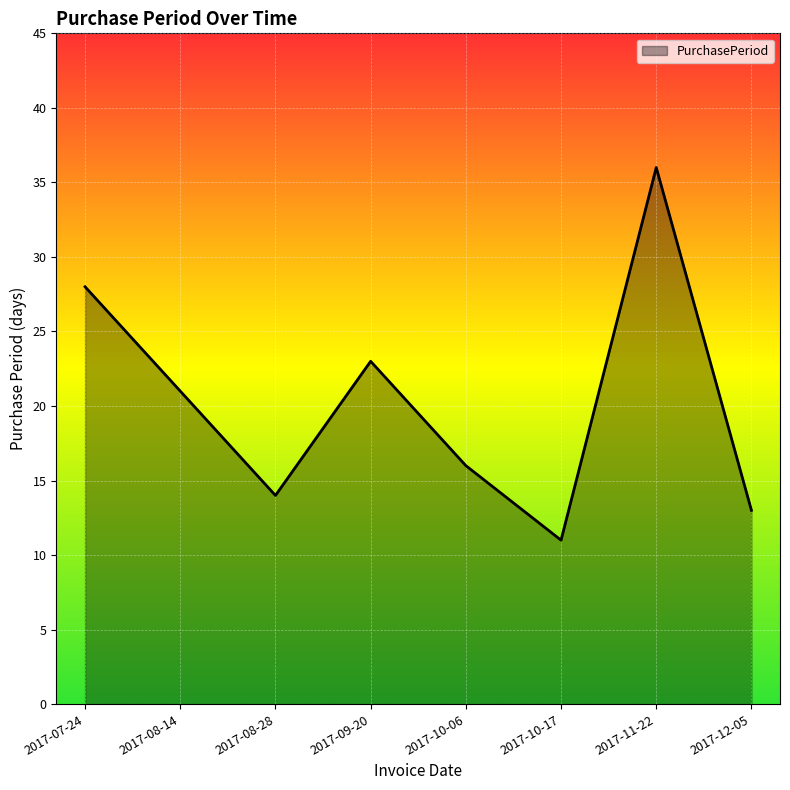

Which label corresponds to the smallest value in the chart?

2017-10-17